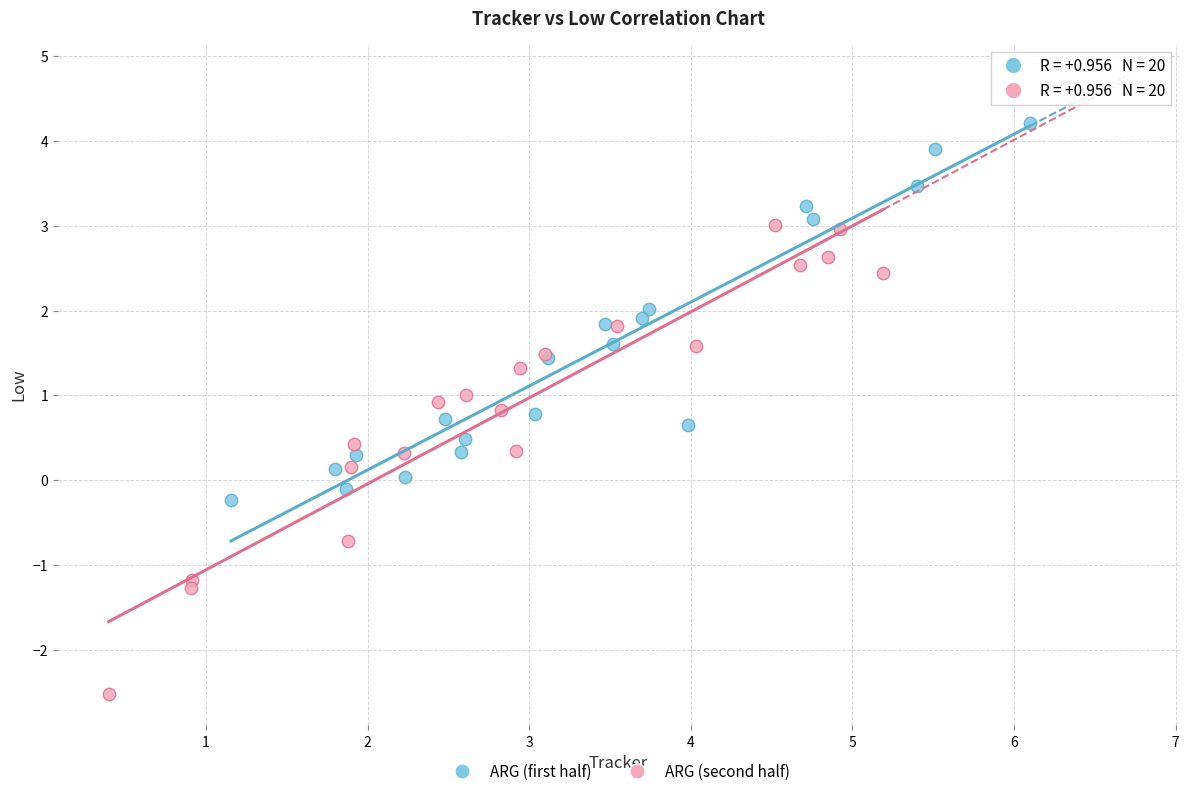

Which series has the widest spread of Y values?

ARG (second half)